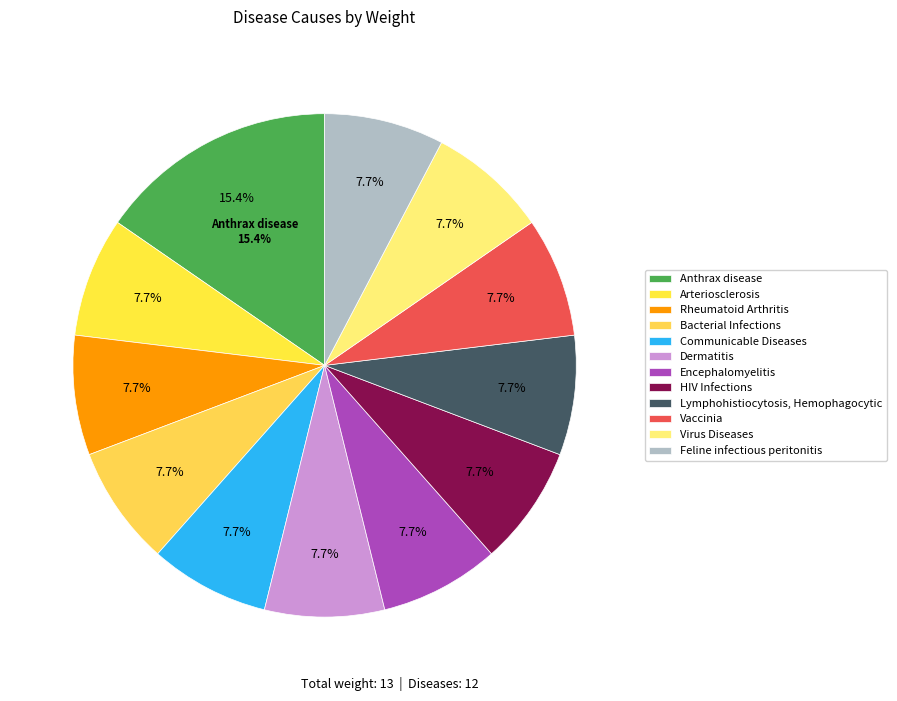

True or false: Feline infectious peritonitis accounts for 8% of the total.

True